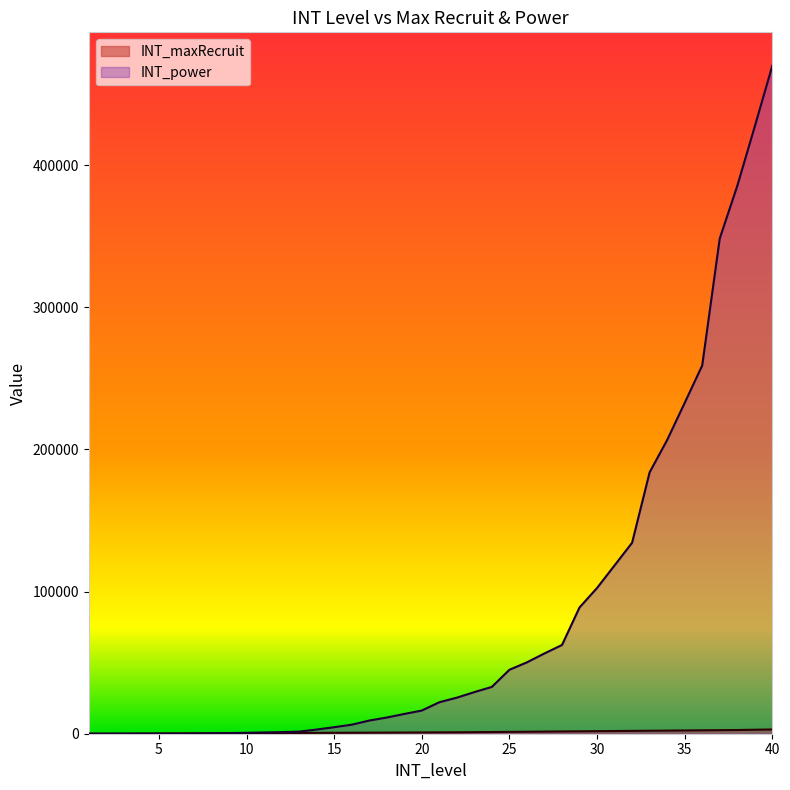

At 5, list the series in order from smallest to largest.

INT_power, INT_maxRecruit